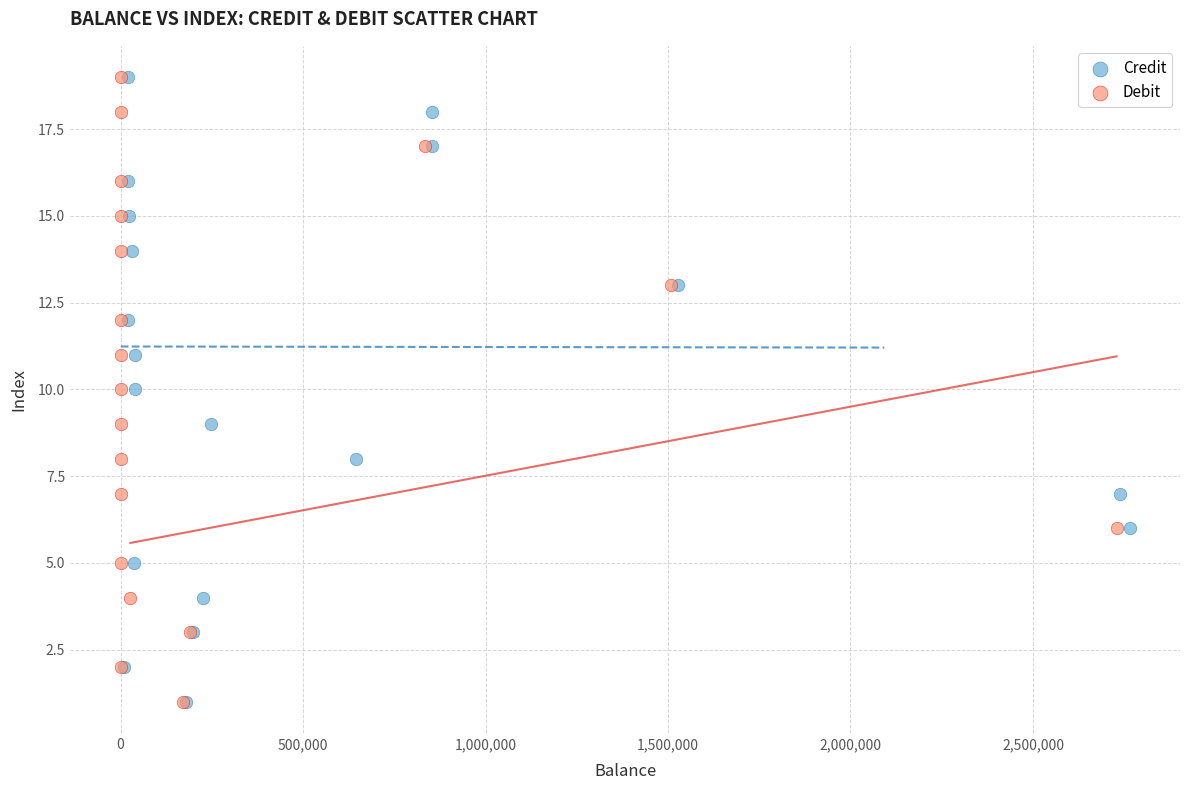

What are all the series names shown in the legend?

Credit, Debit